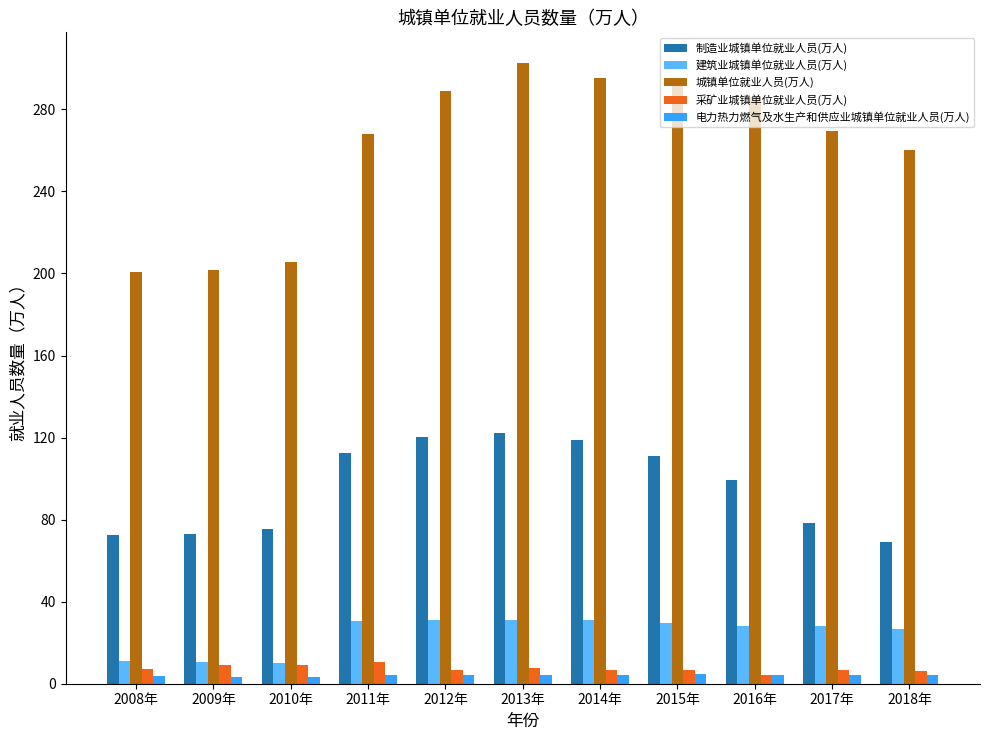

How many groups of bars are there?

11